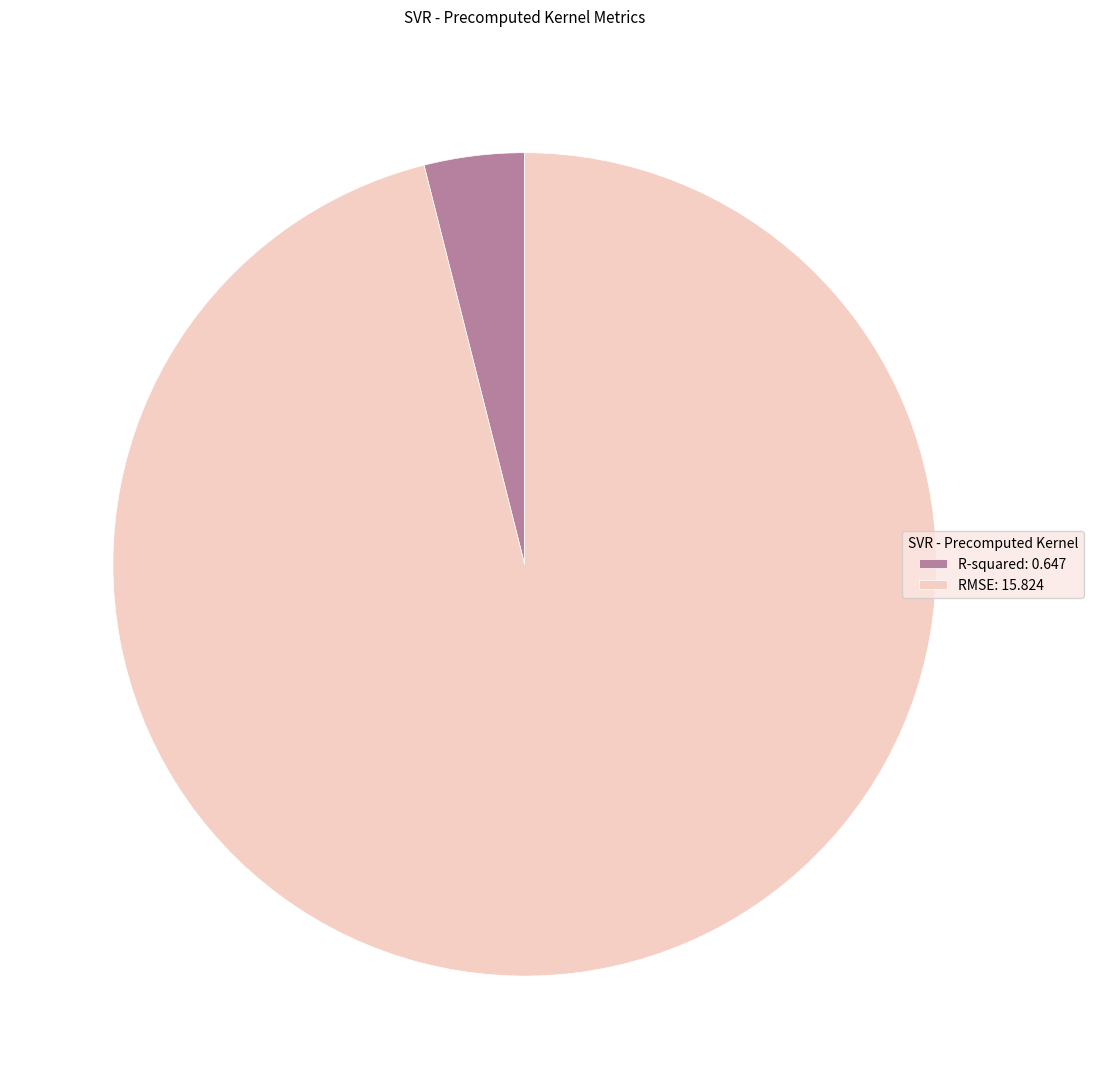

Rank the categories by value from highest to lowest.

RMSE, R-squared